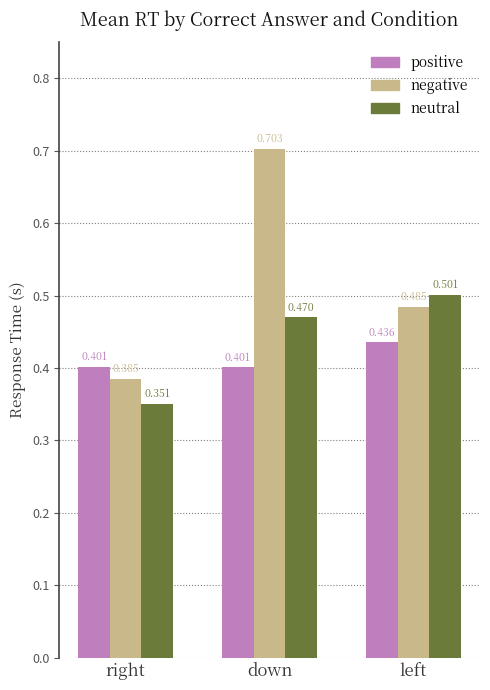

True or false: neutral has a value of 0.5 at down.

True